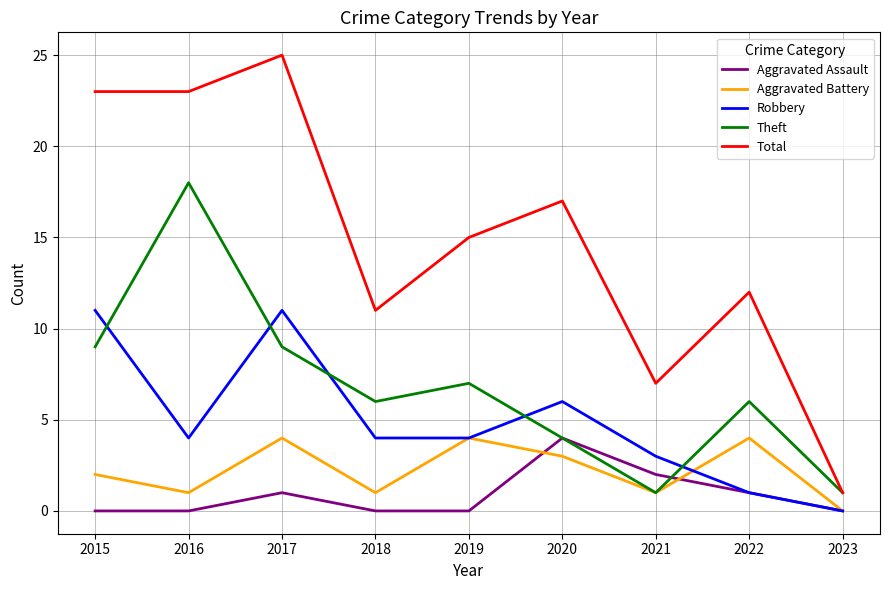

What are all the series names shown in the legend?

Aggravated Assault, Aggravated Battery, Robbery, Theft, Total